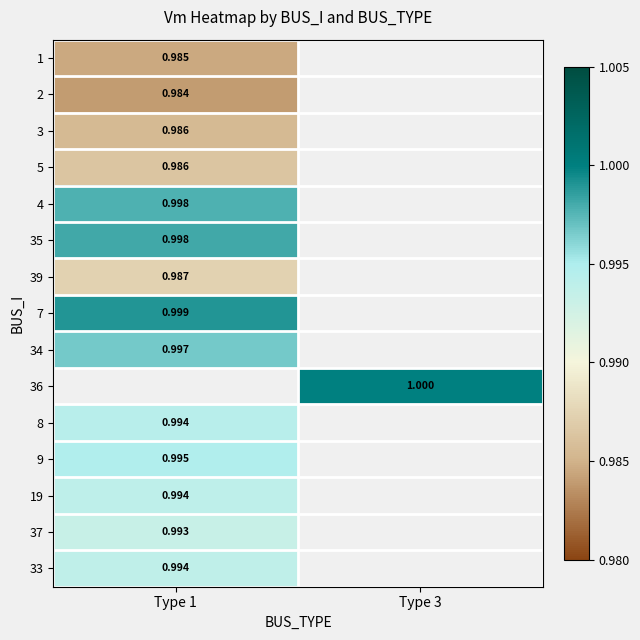

What is the maximum value shown in the chart?

1.0